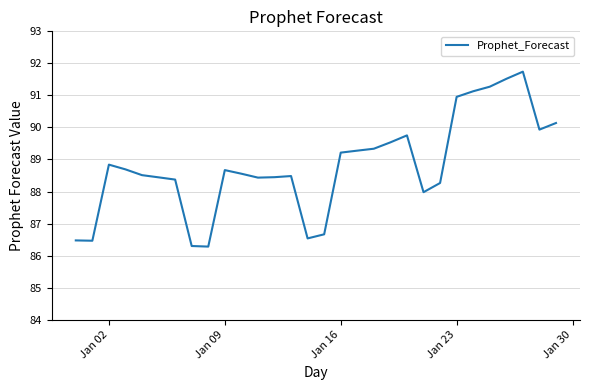

What is the difference between the maximum and minimum values?

5.5